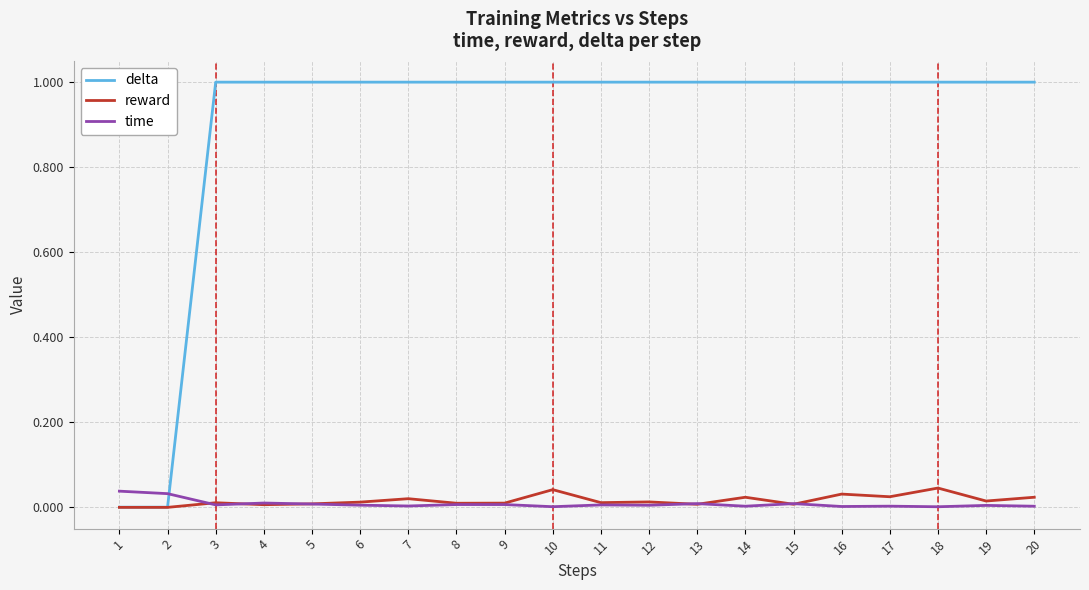

Is it true that reward equals 0.0 at 18?

True